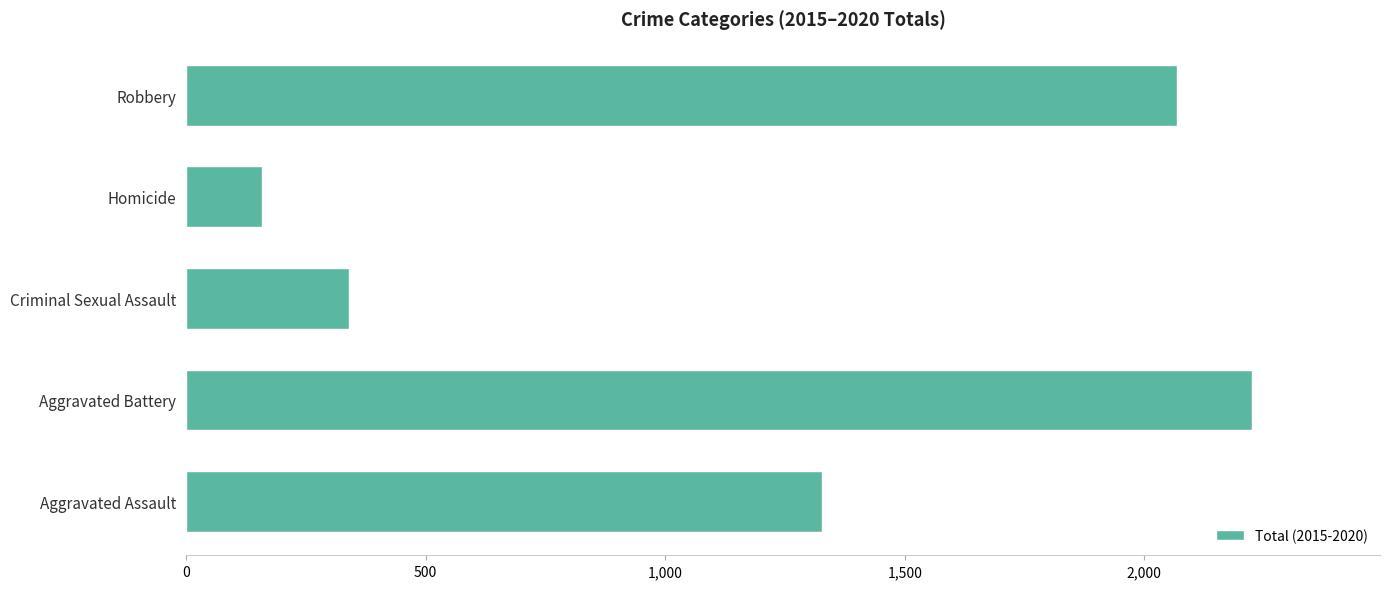

What is the greatest value displayed?

2225